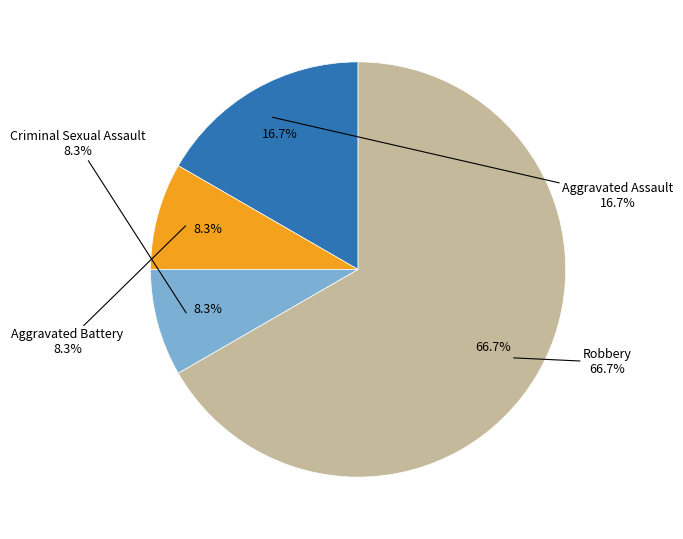

Between Robbery and Aggravated Battery, which is larger?

Robbery